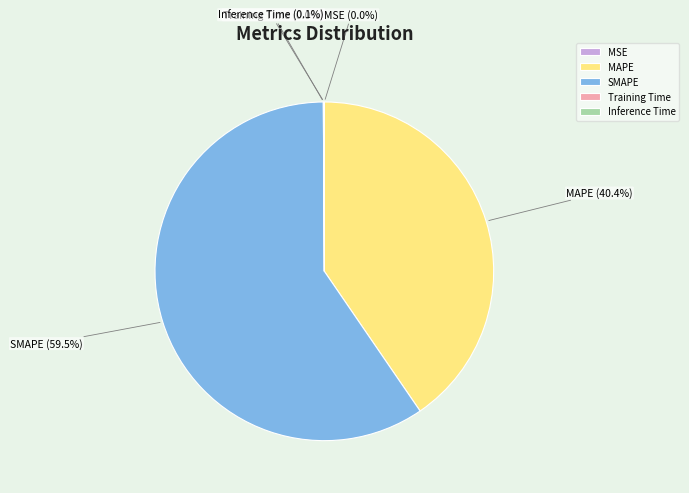

Is SMAPE the majority of the pie?

Yes